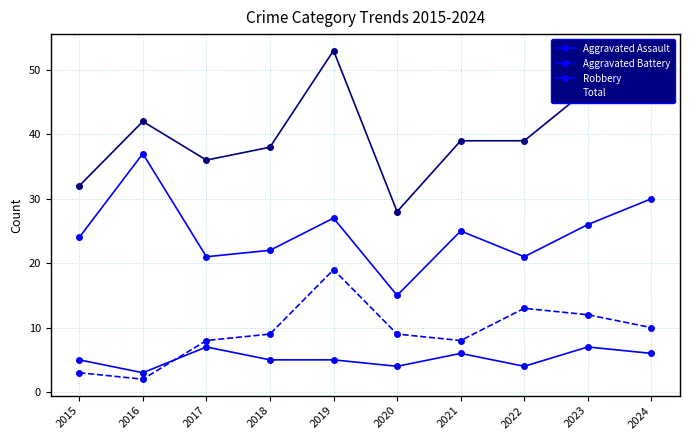

How many data points in Robbery are less than 25?

5